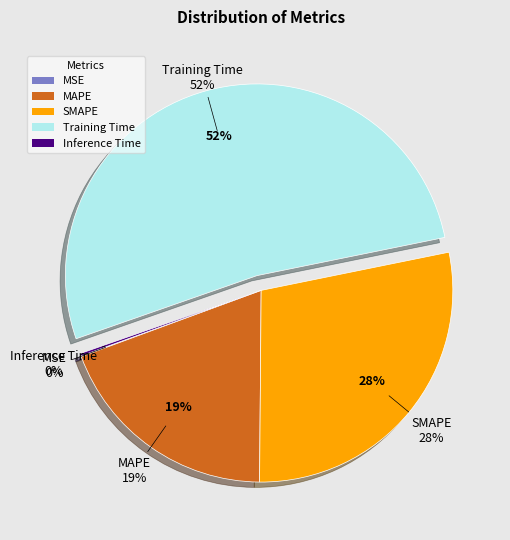

To the nearest percent, what portion does SMAPE represent?

28%